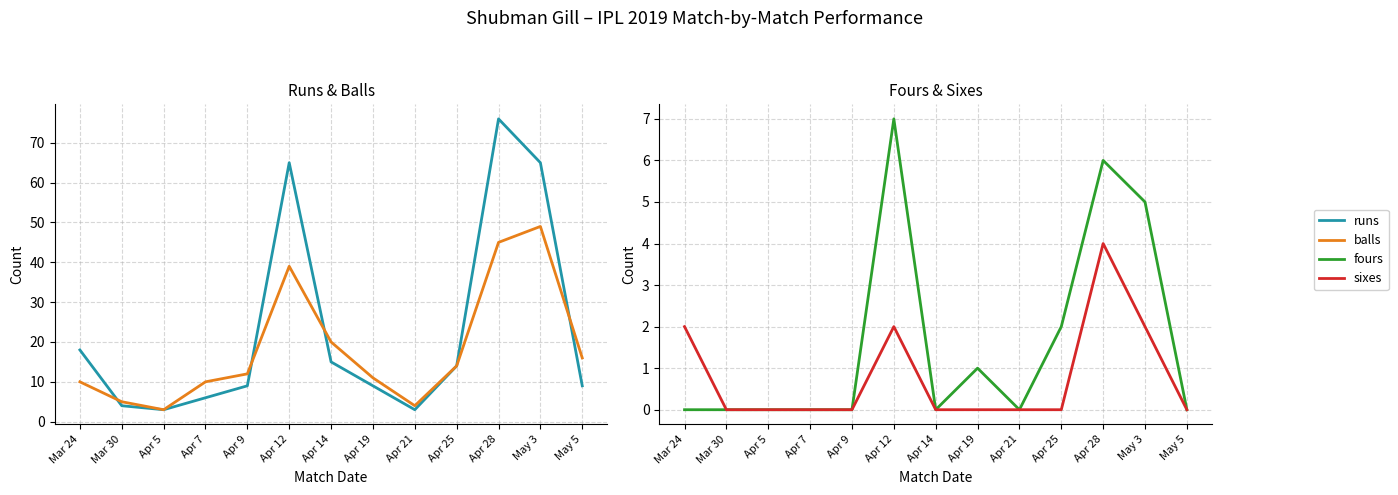

What are all the series names shown in the legend?

runs, balls, fours, sixes